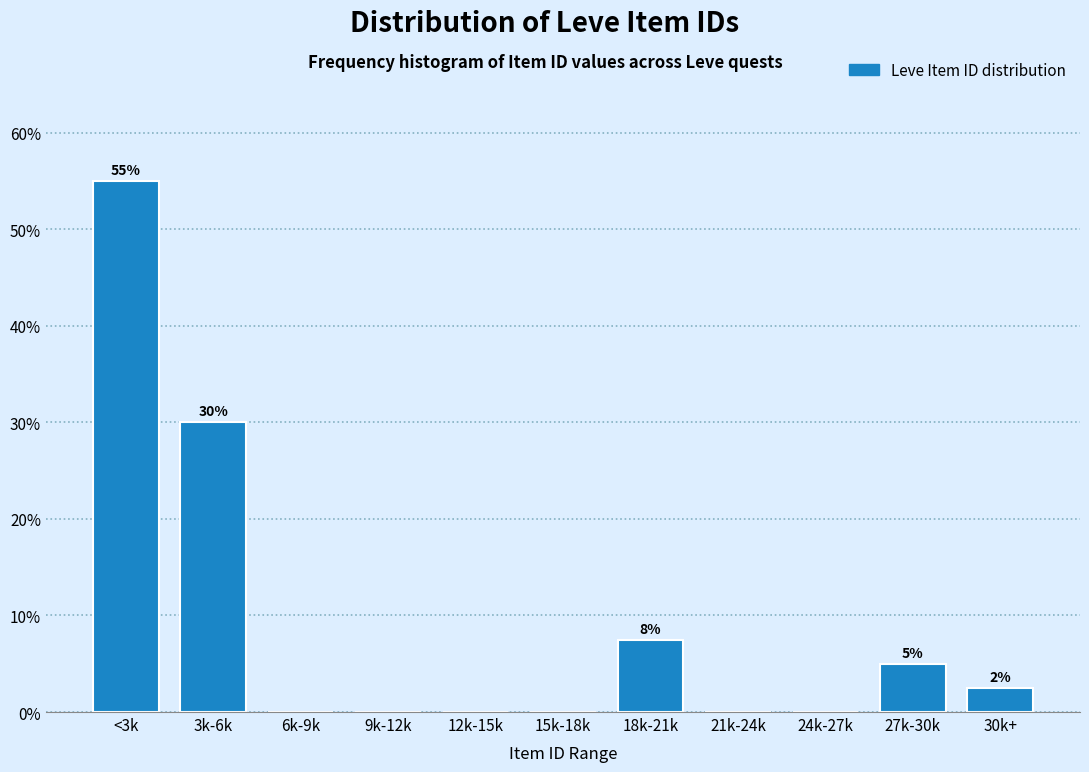

Reading right to left, list all the values displayed in this chart.

30k+=2.5	27k-30k=5.0	24k-27k=0.0	21k-24k=0.0	18k-21k=7.5	15k-18k=0.0	12k-15k=0.0	9k-12k=0.0	6k-9k=0.0	3k-6k=30.0	<3k=55.0